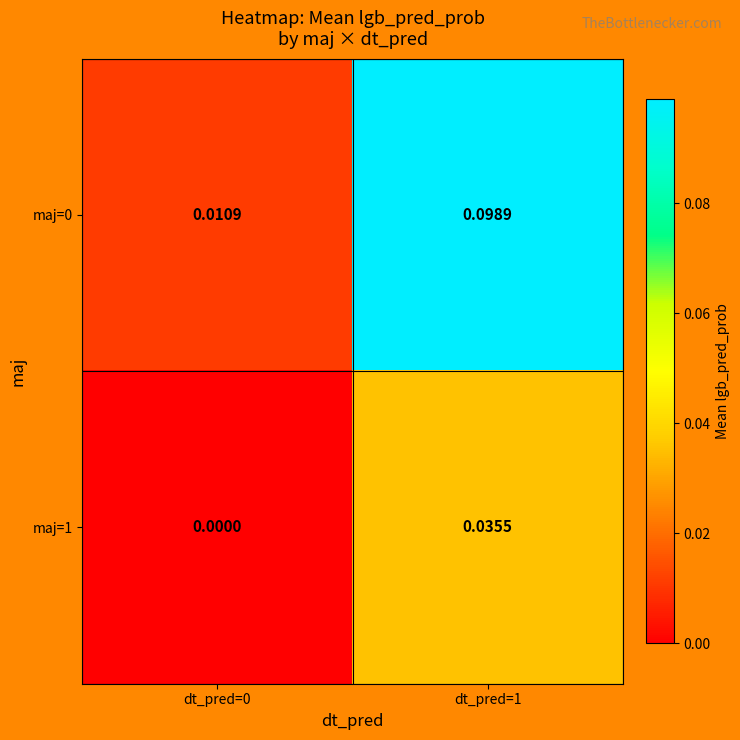

Is the value of maj=0 at dt_pred=1 greater than the value of maj=1 at dt_pred=1?

Yes